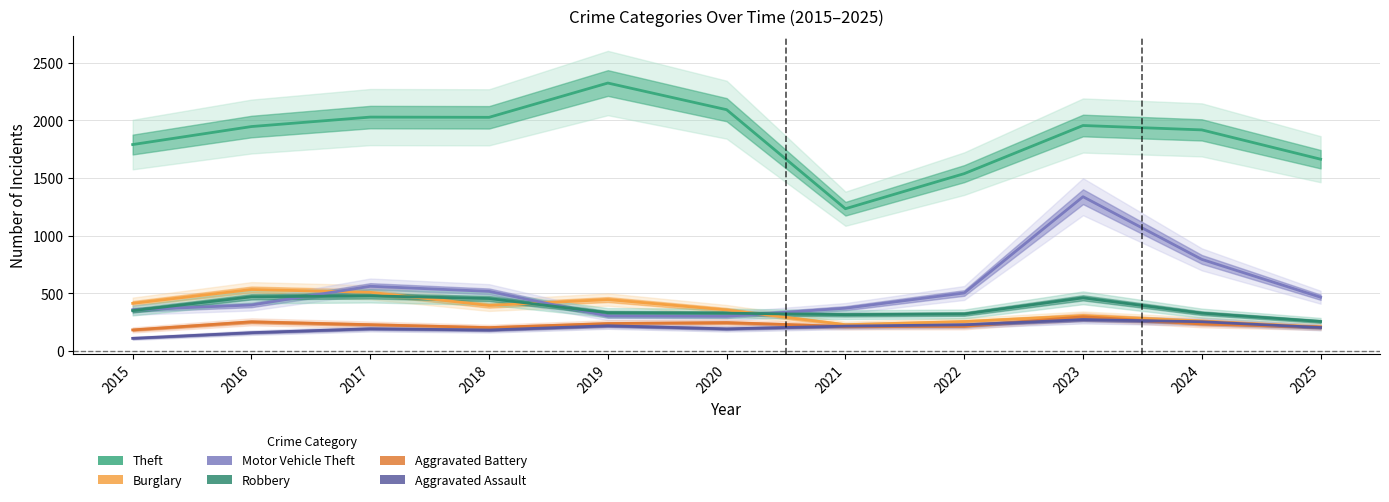

What is the sum of the Theft values at 2015 and 2021?

3024